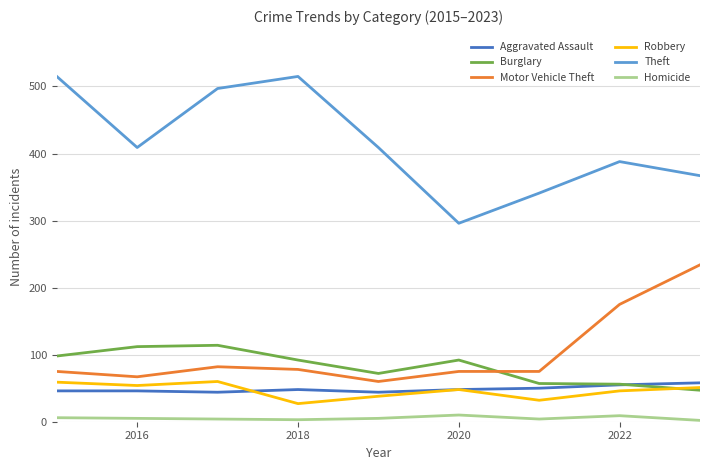

What is the difference between the maximum and minimum values in the Burglary series?

67